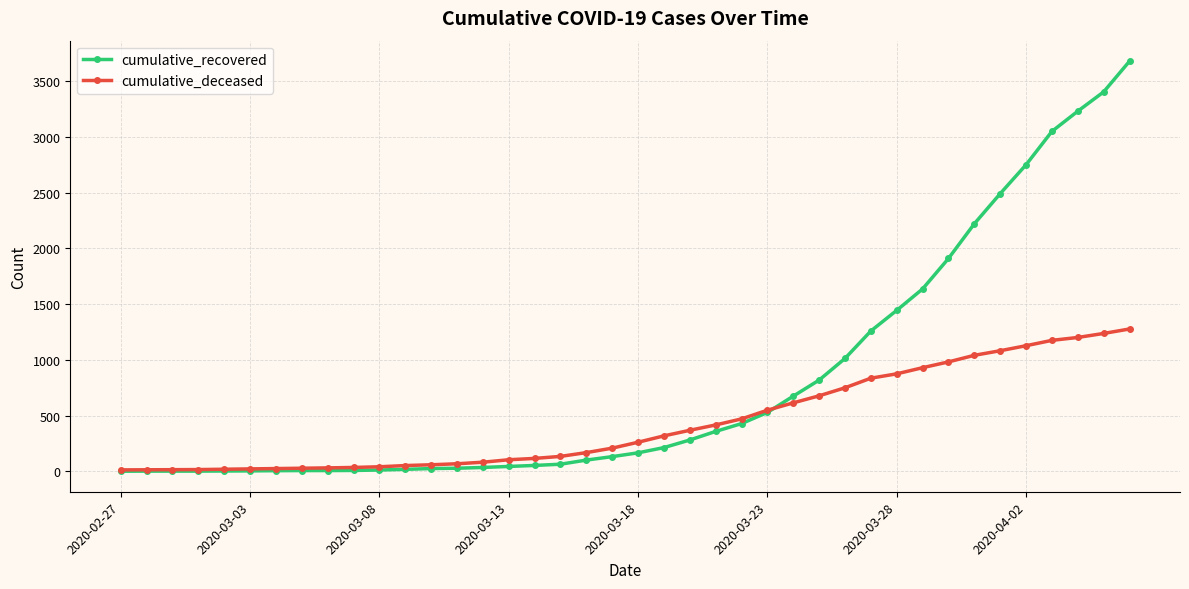

List the series in order of their overall mean, lowest first.

cumulative_deceased, cumulative_recovered